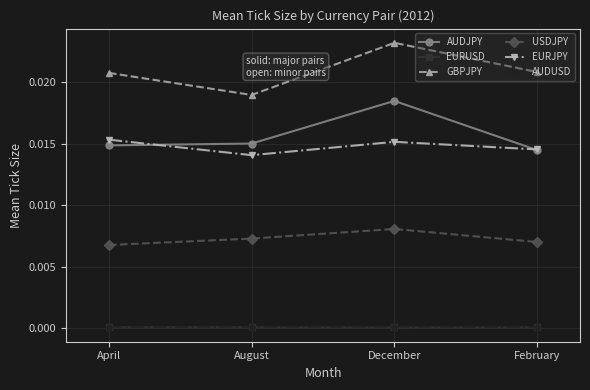

Where is AUDJPY nearest to the value 0?

February